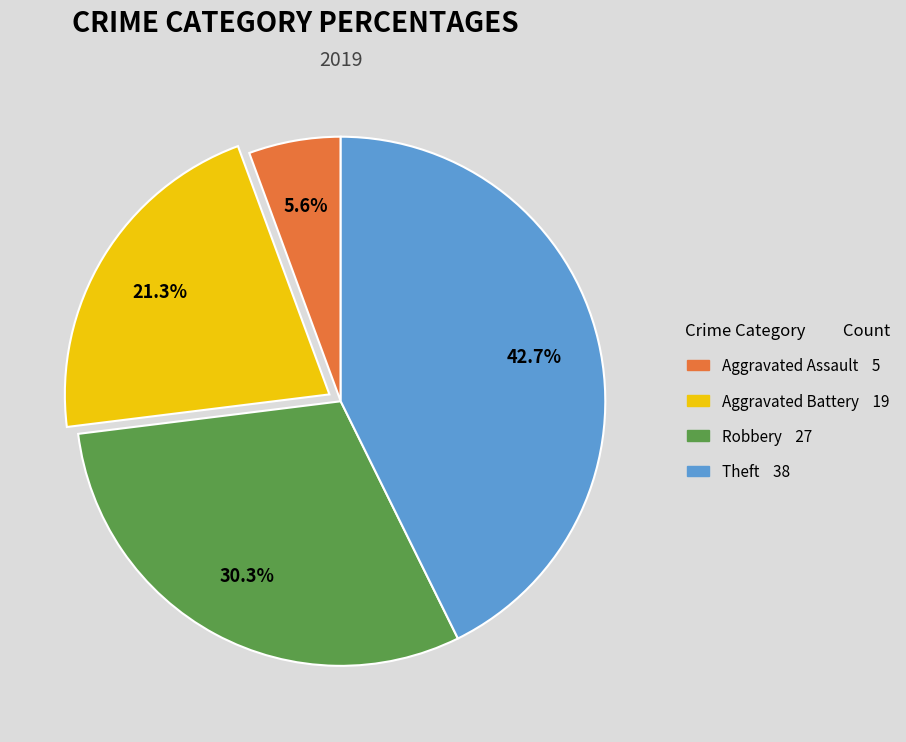

To the nearest percent, what is the difference between the Aggravated Assault and Robbery slice percentages?

25%